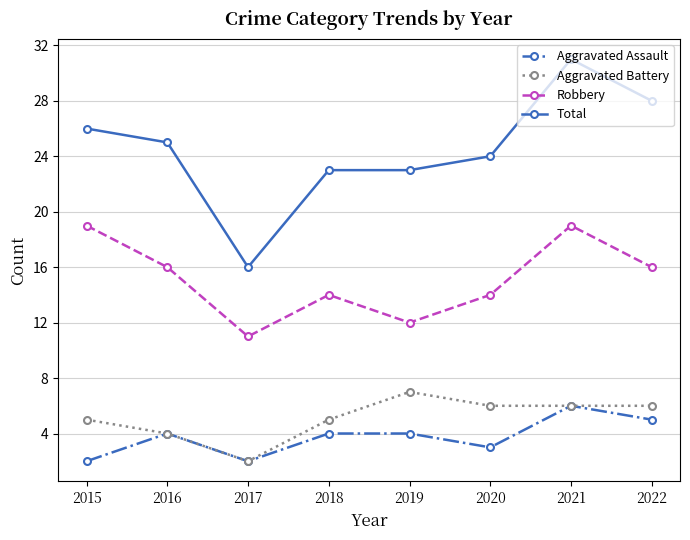

What is the total value across all series at 2022?

55